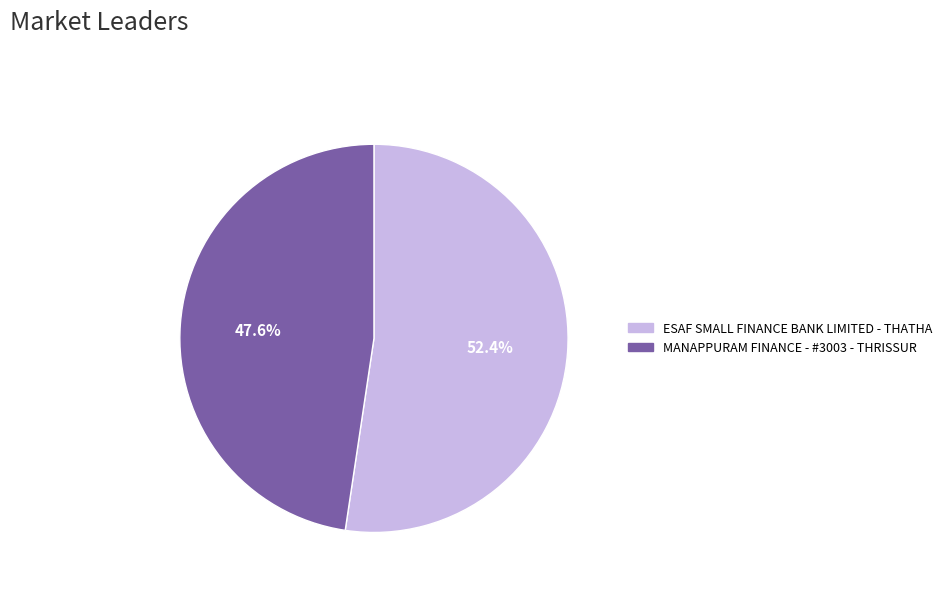

Does ESAF SMALL FINANCE BANK LIMITED - THATHA account for over 50% of the chart?

Yes